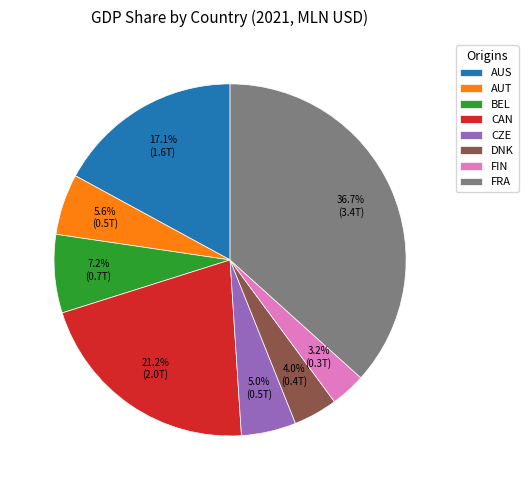

Rank the categories by value from lowest to highest.

FIN, DNK, CZE, AUT, BEL, AUS, CAN, FRA